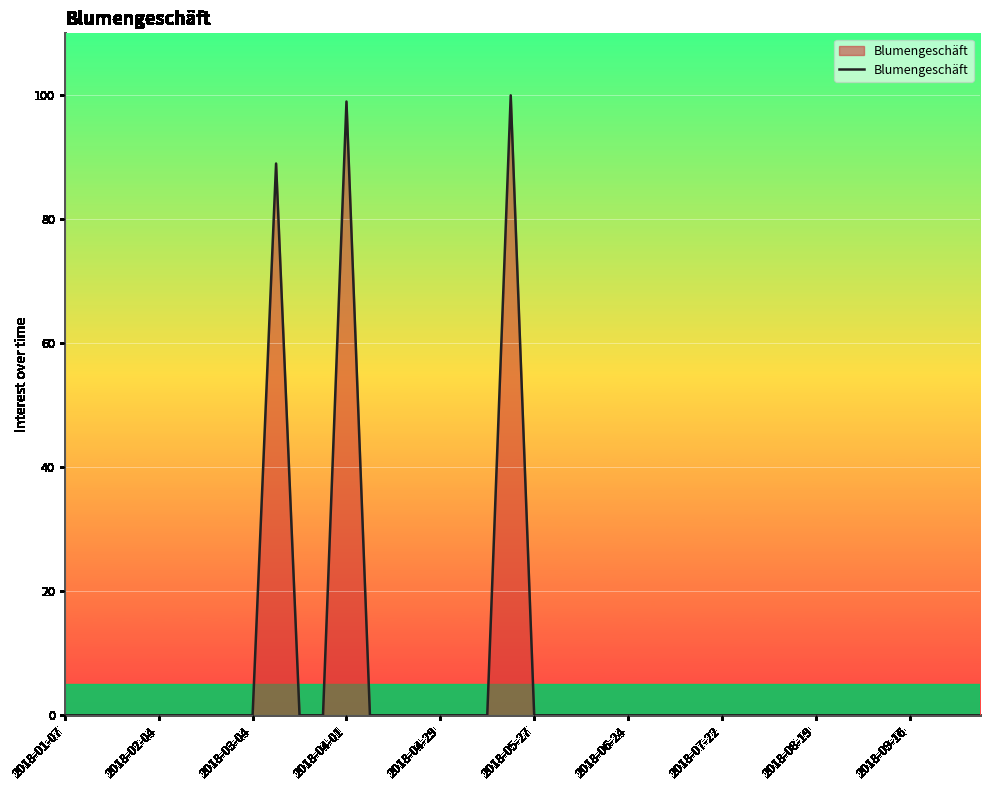

What is the difference between the maximum and second lowest values?

100